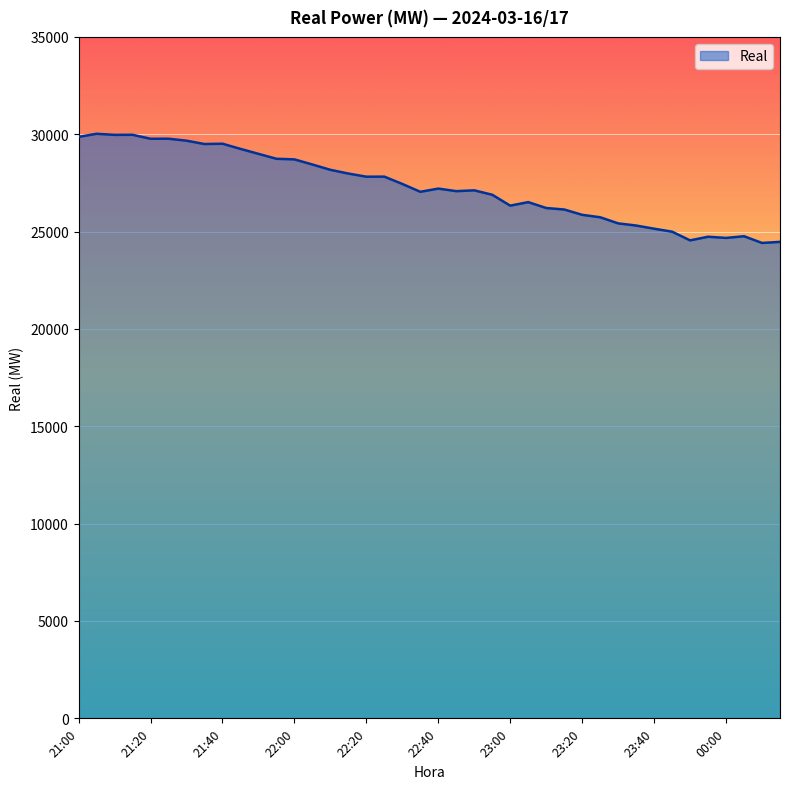

What is the difference between the maximum and minimum values?

5607